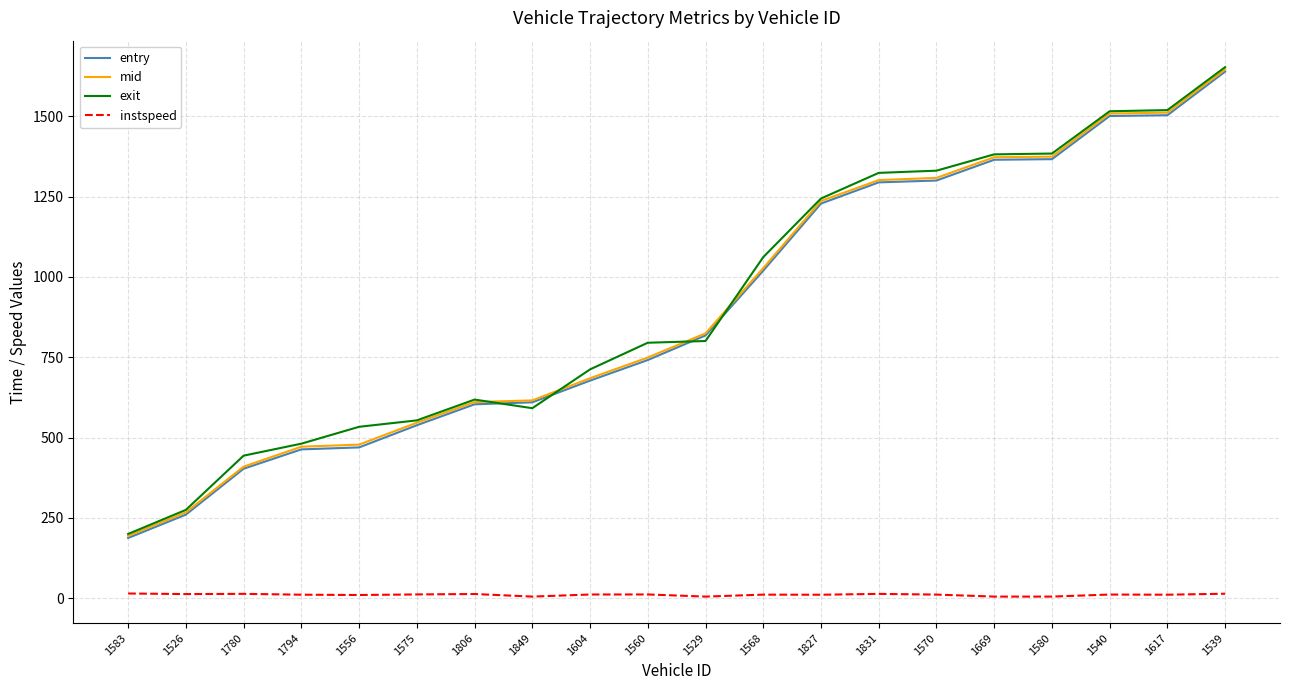

True or false: exit has a value of 1061.5 at 1568.

True